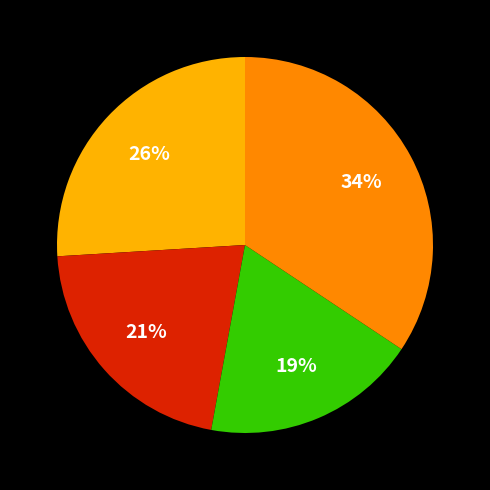

Is there any slice that represents more than half of the pie?

No